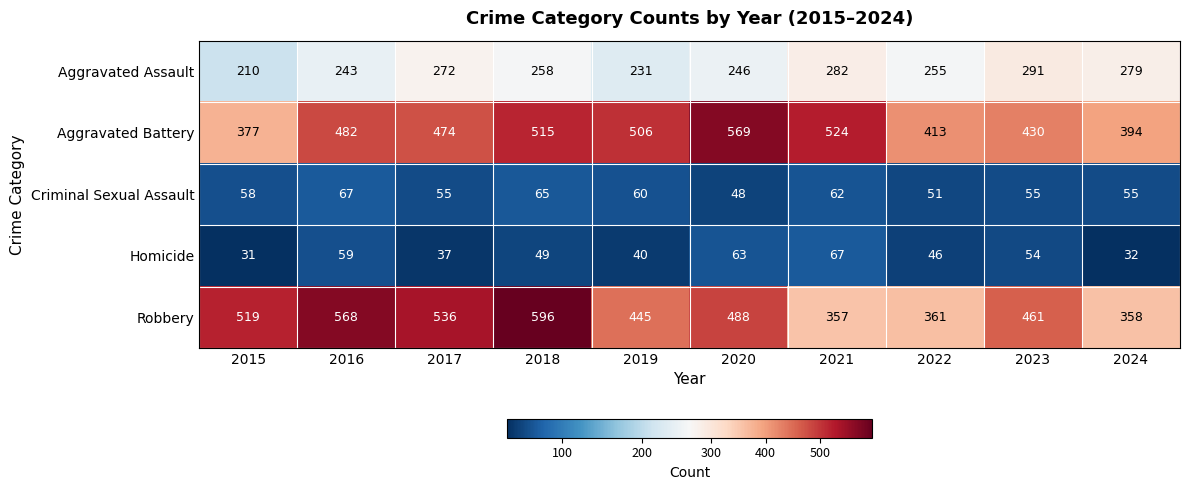

What is the average value of the Criminal Sexual Assault series?

58